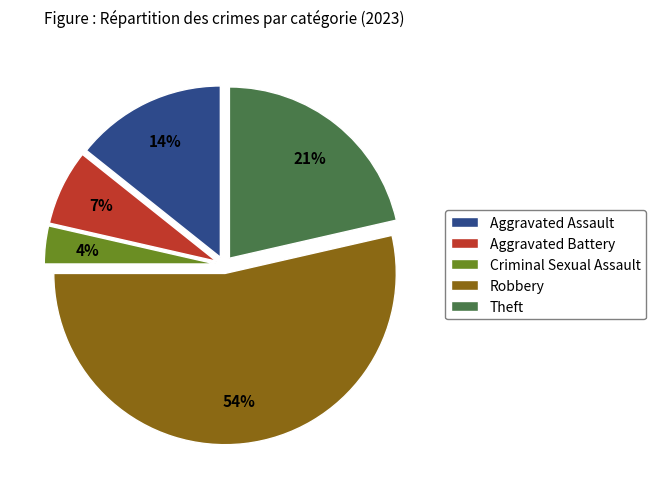

Do Aggravated Assault and Aggravated Battery together represent more than half of the pie?

No